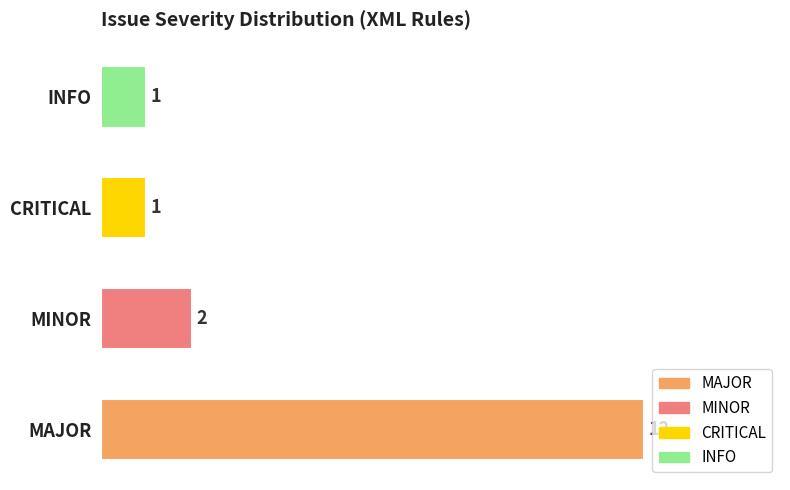

Reading bottom to top, list all the values displayed in this chart.

12	2	1	1